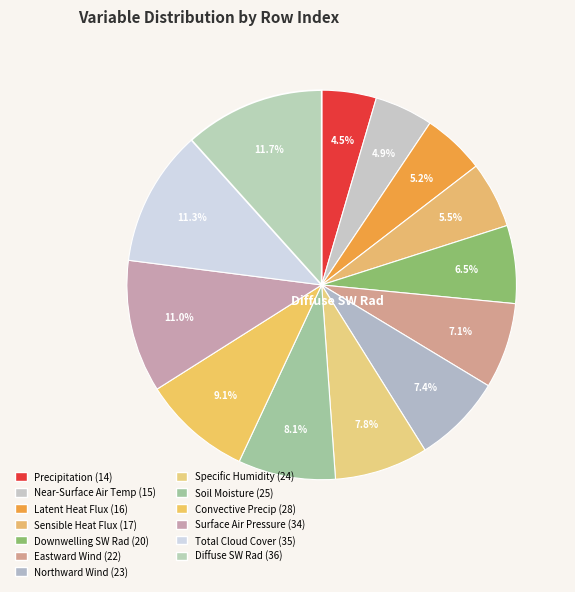

Is there a majority slice in this chart?

No